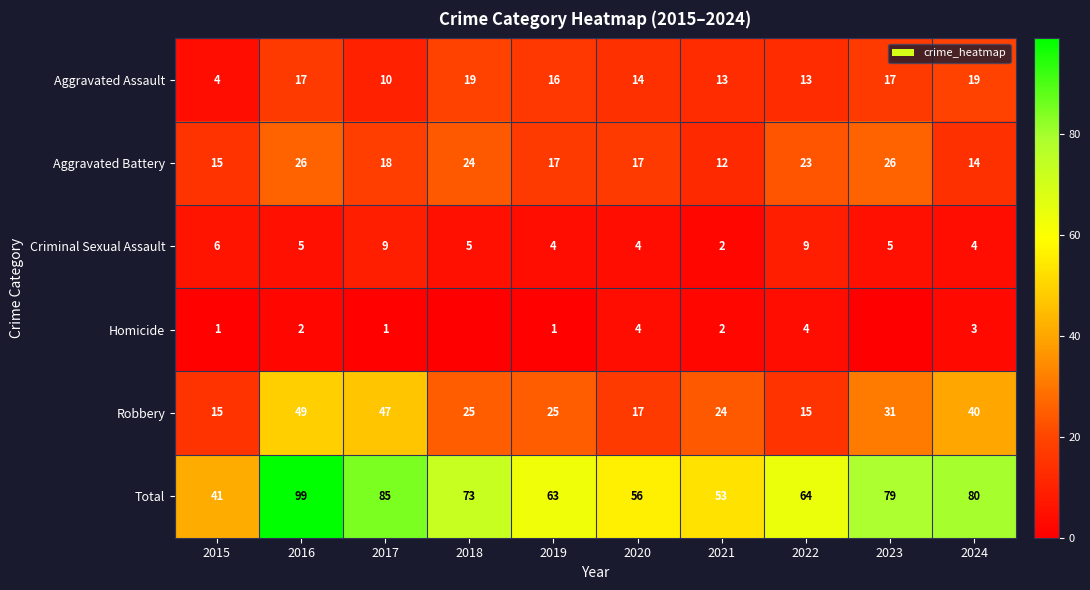

What is the maximum value for Criminal Sexual Assault?

9